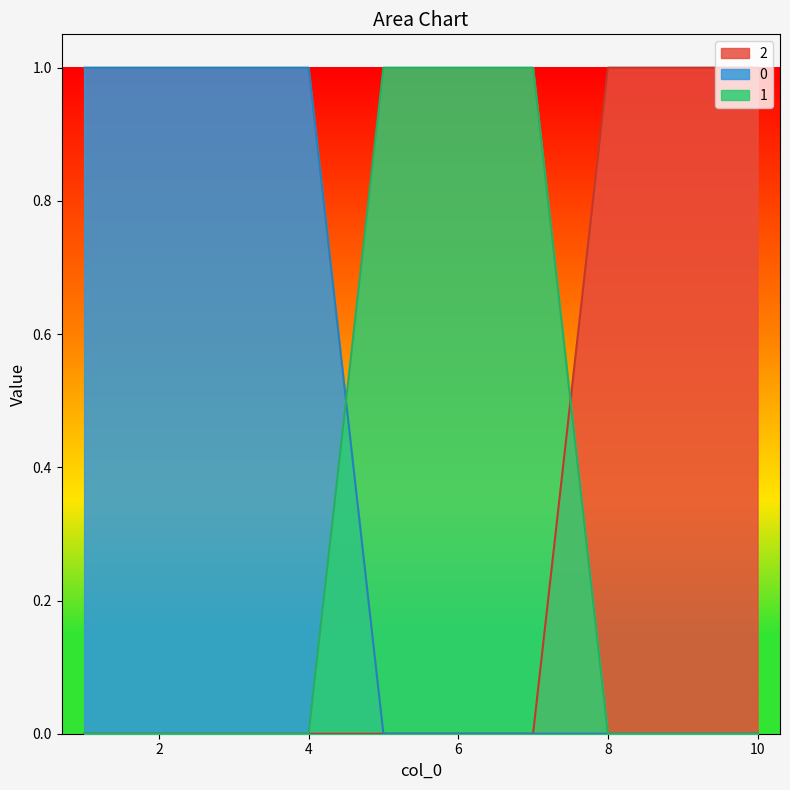

True or false: 2 and 0 cross at least once.

False